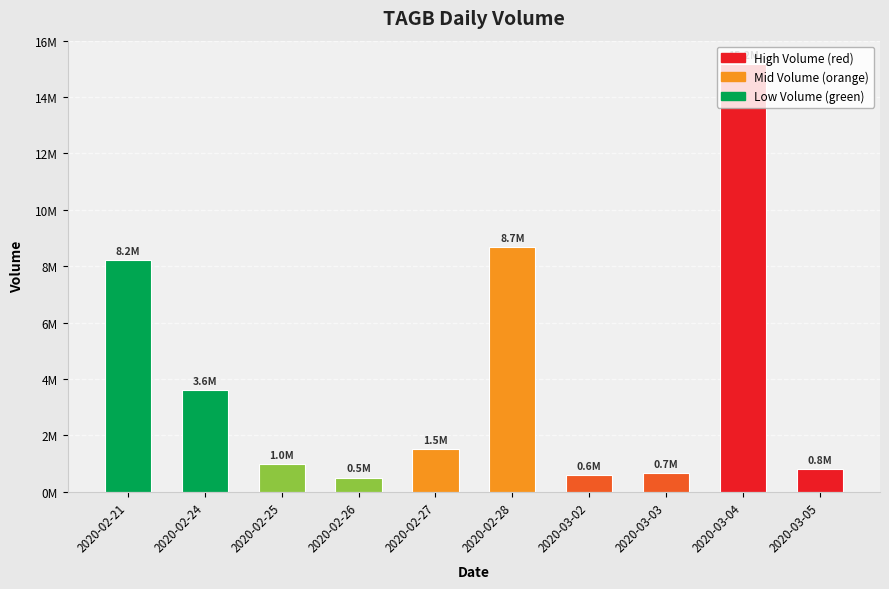

What is the difference between the second highest and minimum values?

8169200